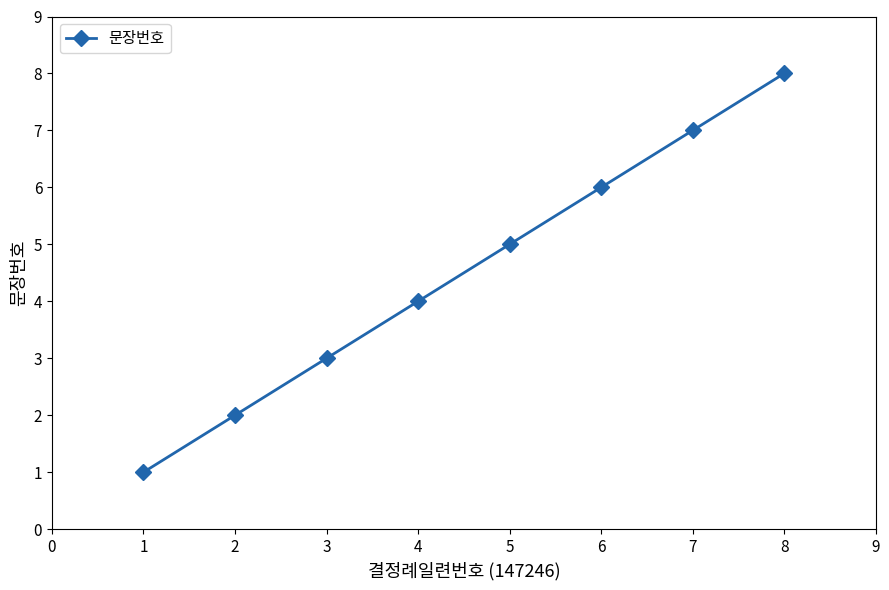

Between 2 and 1, which is larger?

2